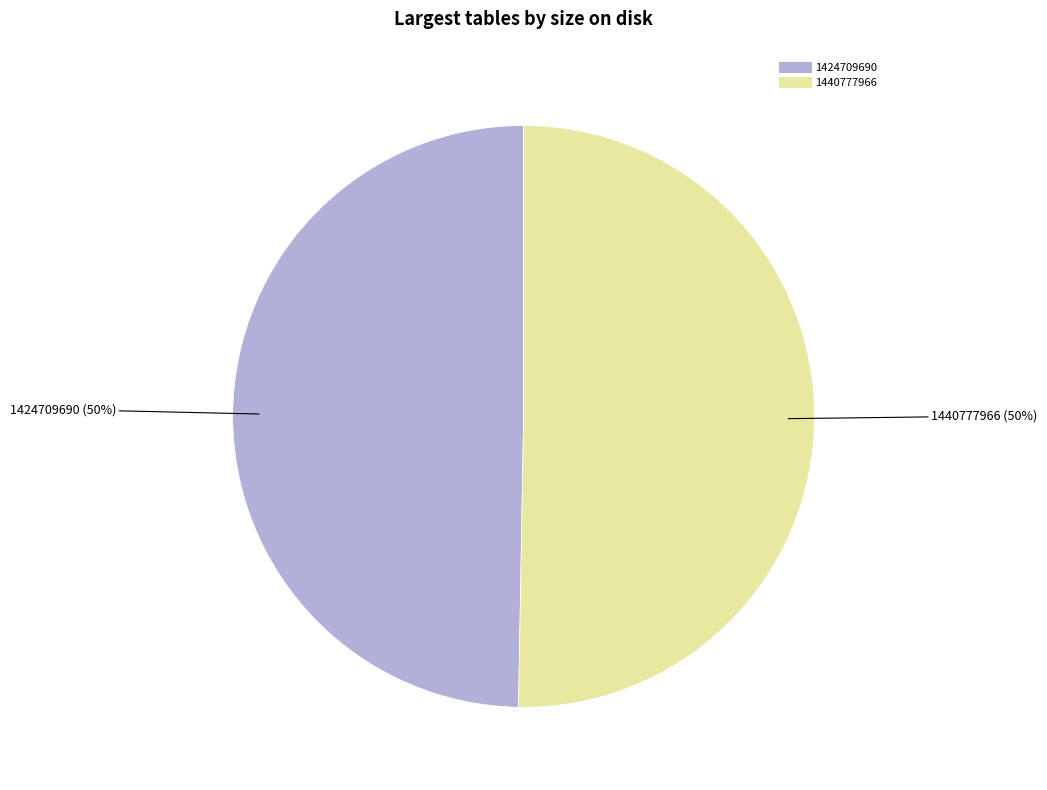

How many segments does this pie chart have?

2